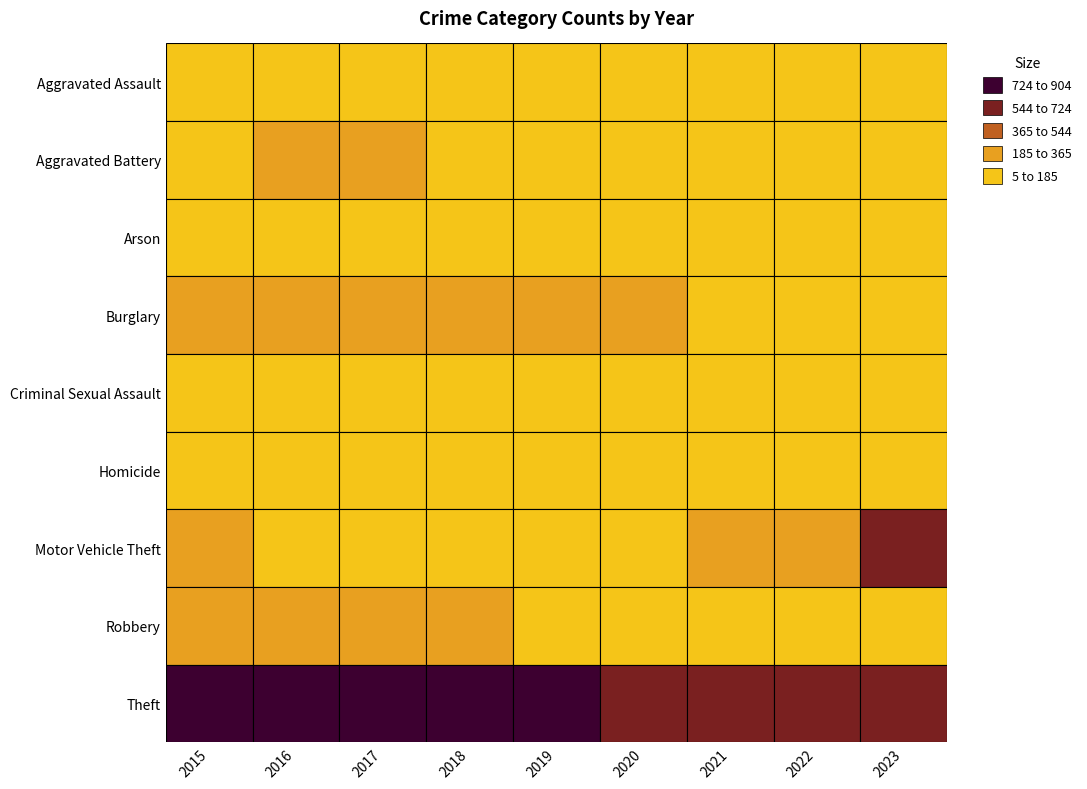

At which category does the chart reach its peak across all series?

2017